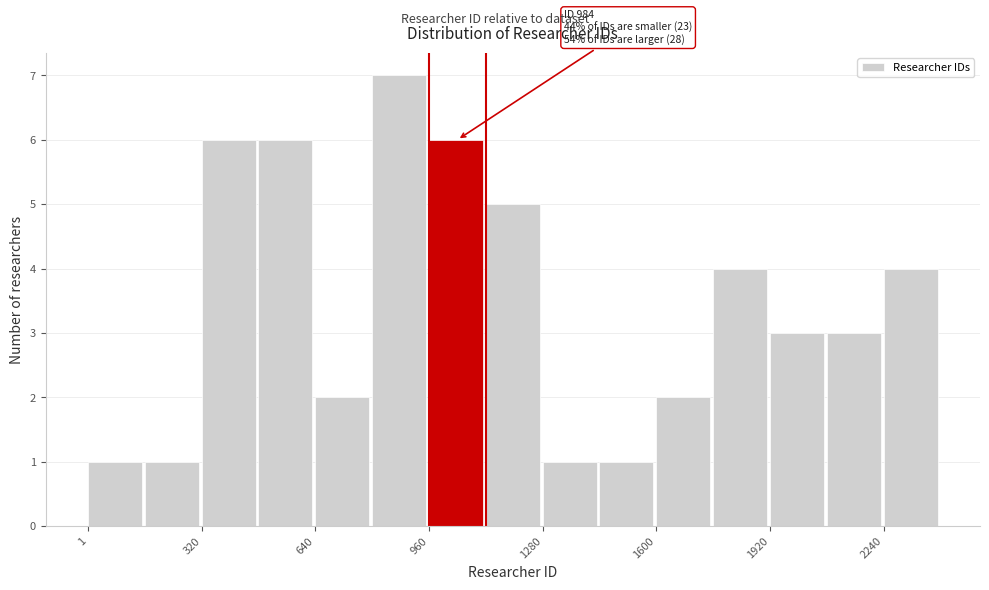

Read against the x-axis, roughly where is the centre of the tallest bar?

900